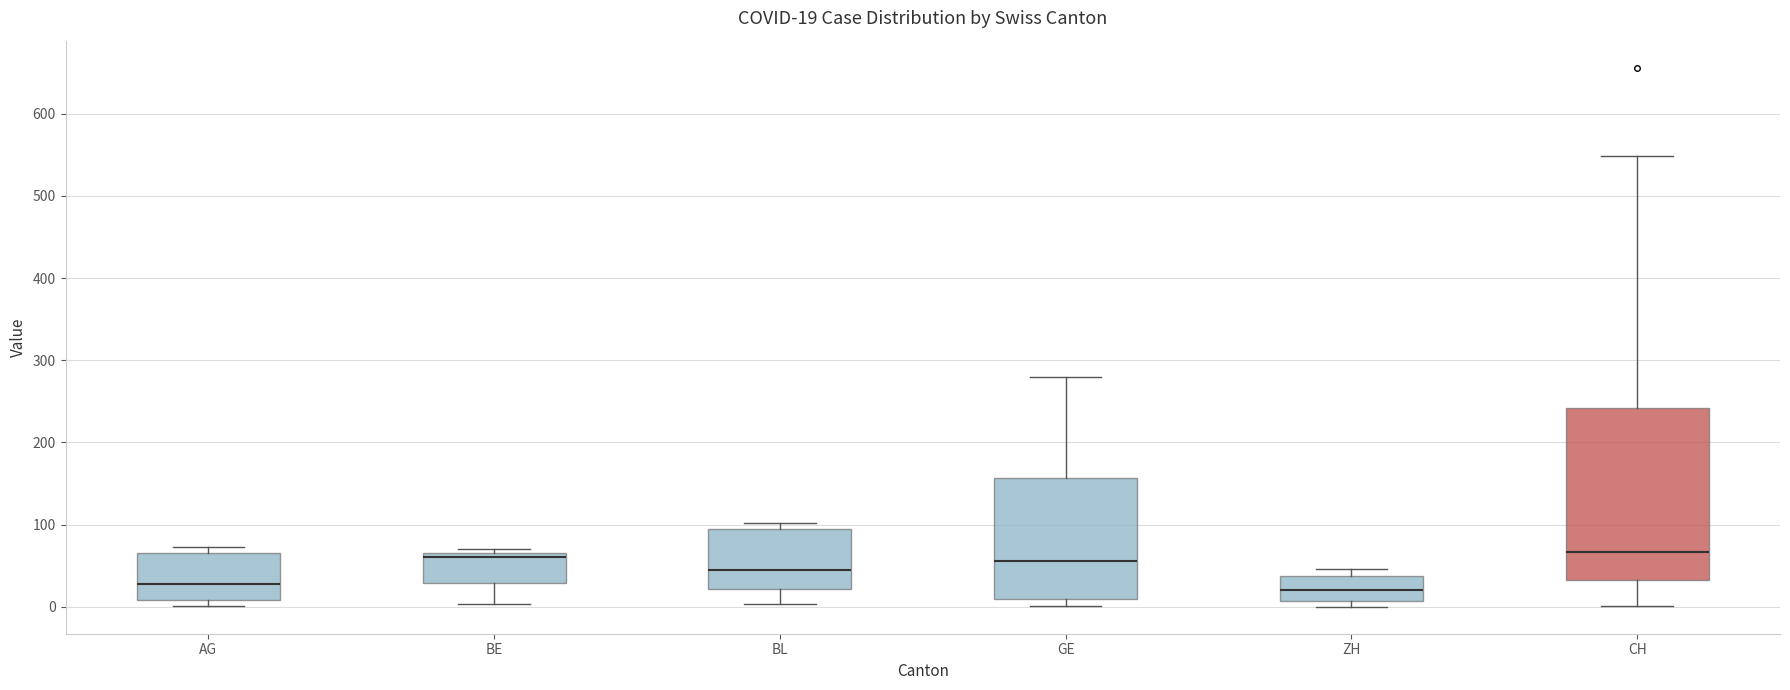

Comparing the boxes themselves (not the whiskers), which one is the tallest?

CH